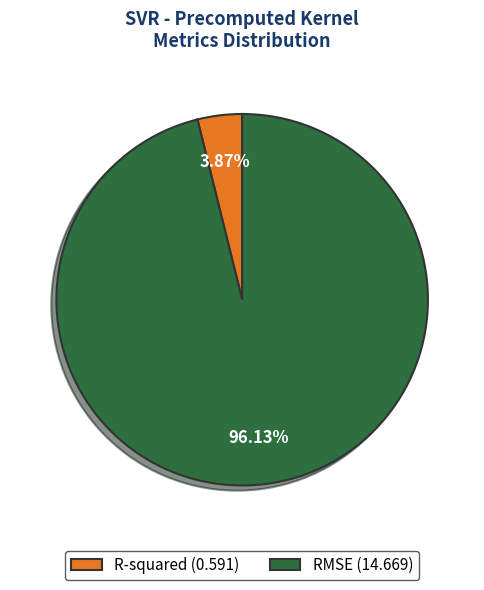

How much of the chart is everything except RMSE?

3.9%